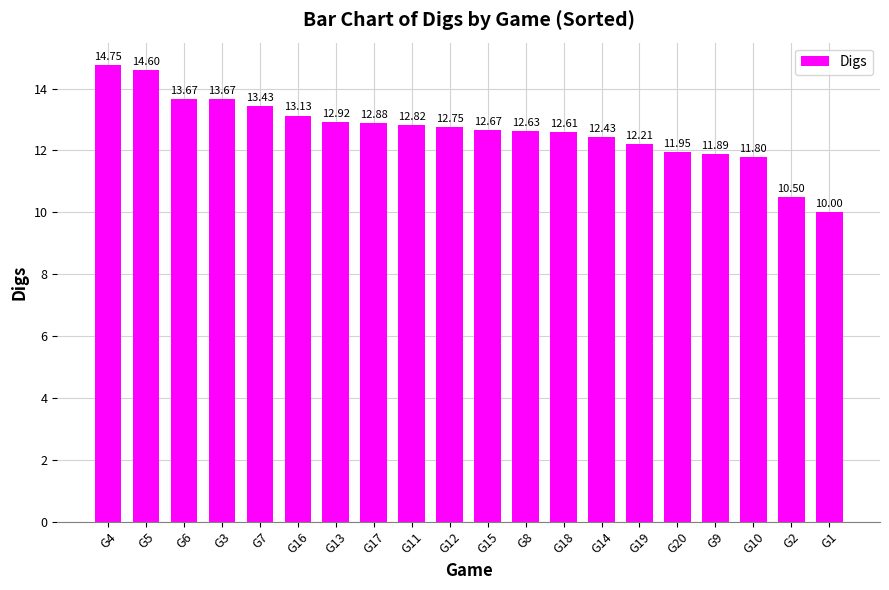

Between G20 and G11, which is larger?

G11